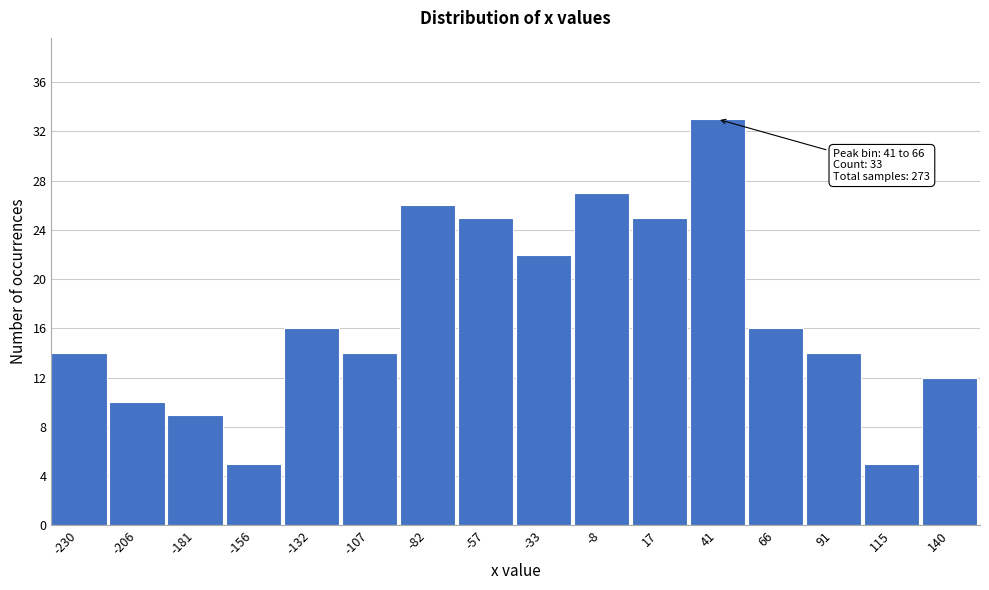

Reading left to right, list all the values displayed in this chart.

14	10	9	5	16	14	26	25	22	27	25	33	16	14	5	12